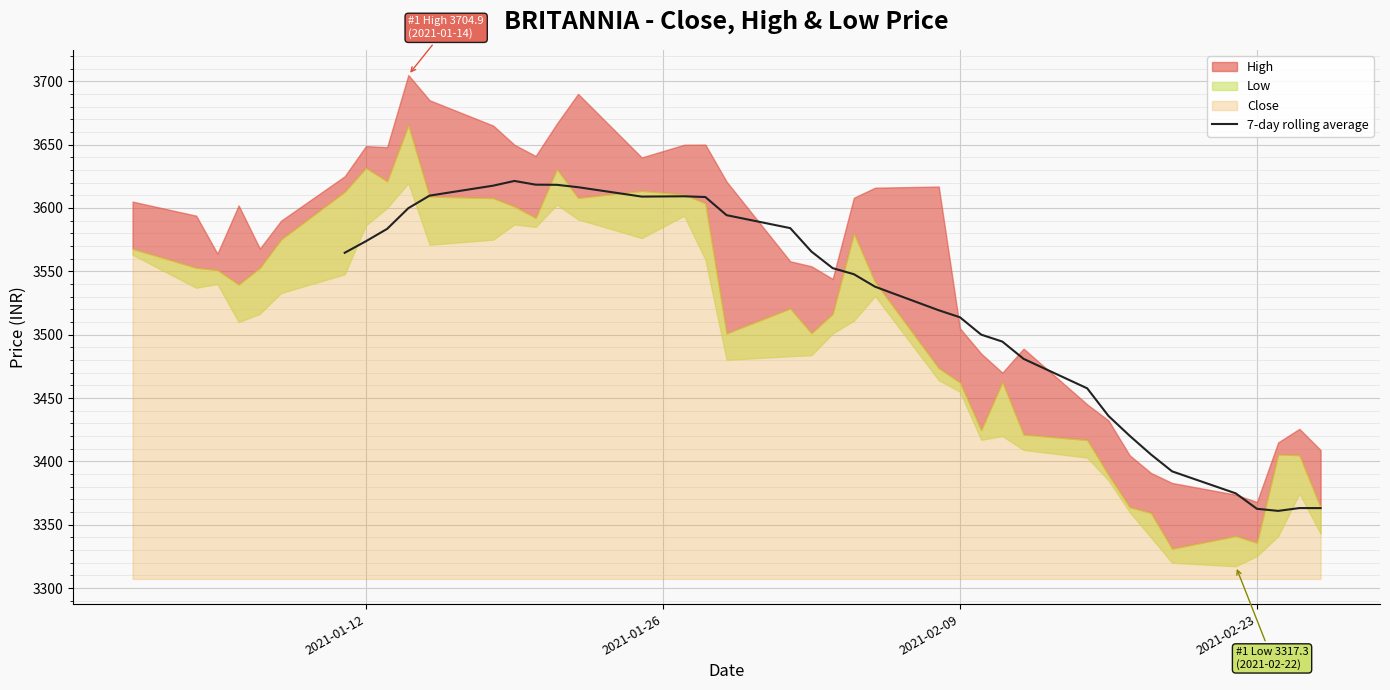

Is it true that 7-day rolling average equals 2263.1 at 2021-02-23?

False